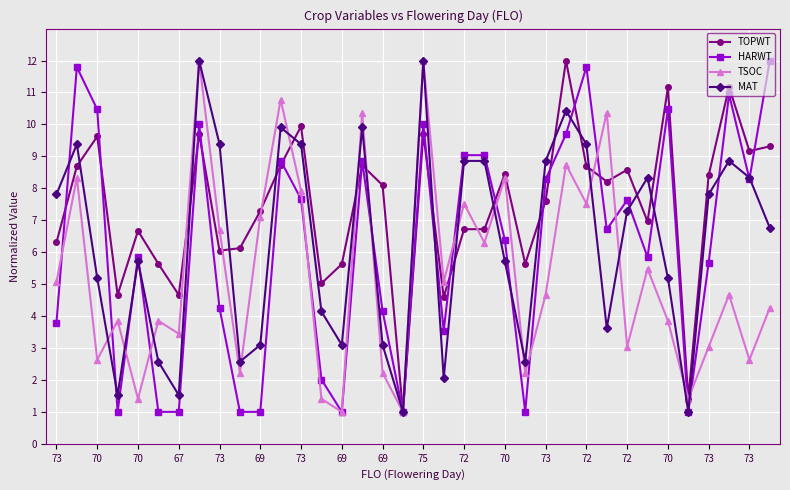

True or false: HARWT and MAT intersect in this chart.

True